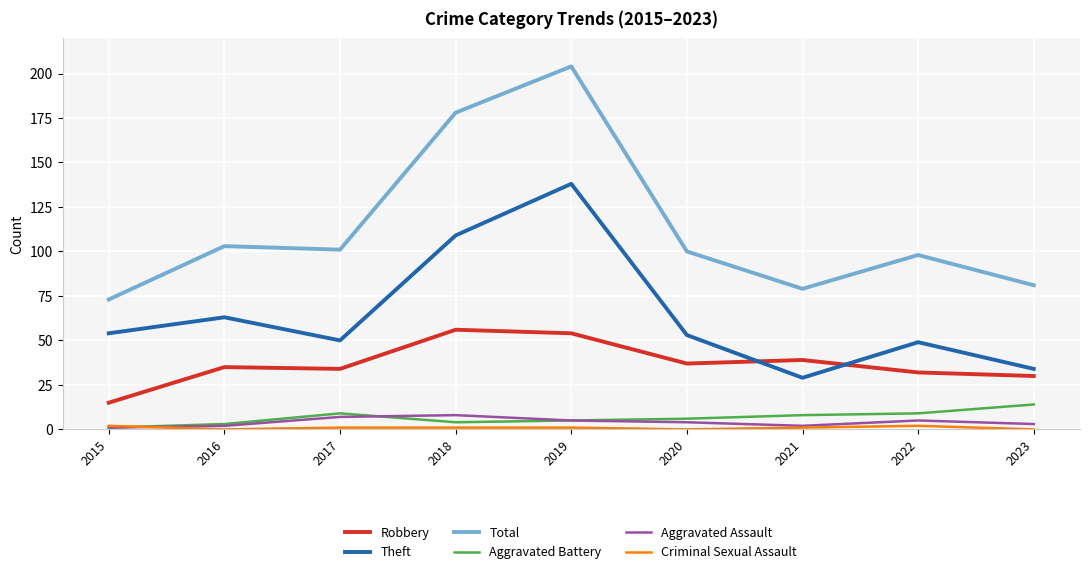

What is the minimum value for Aggravated Assault?

1